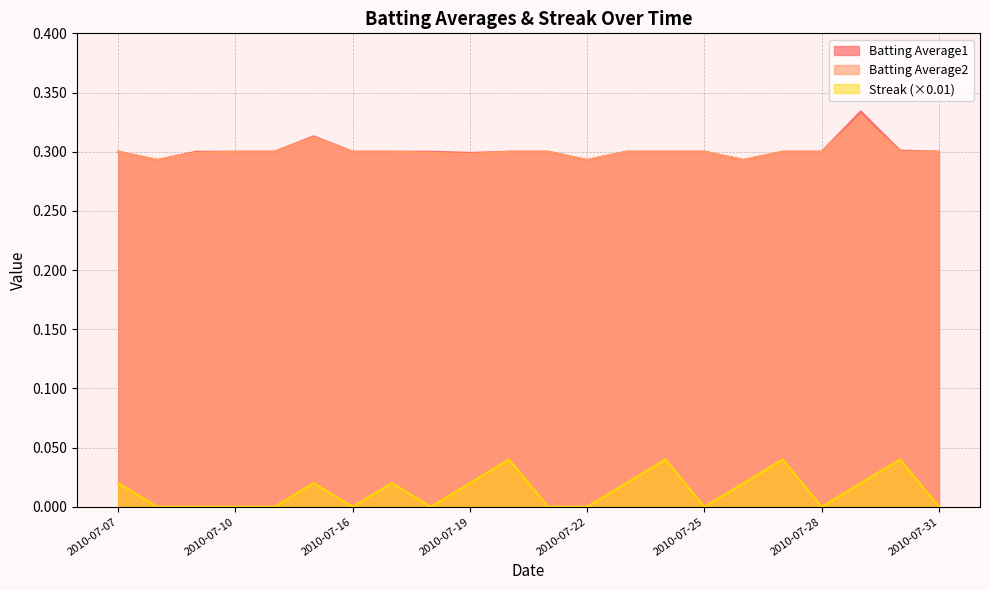

Is it true that Batting Average1 equals 0.3 at 2010-07-07?

True